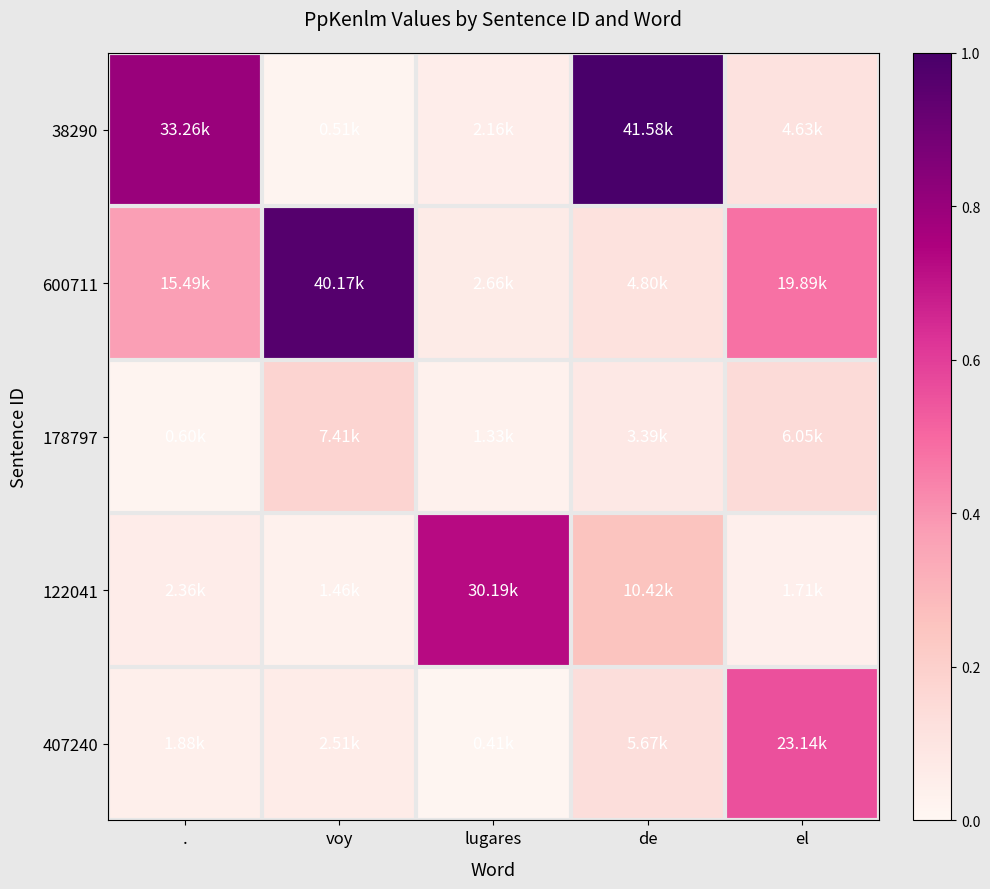

At how many categories does at least one series exceed 0?

5